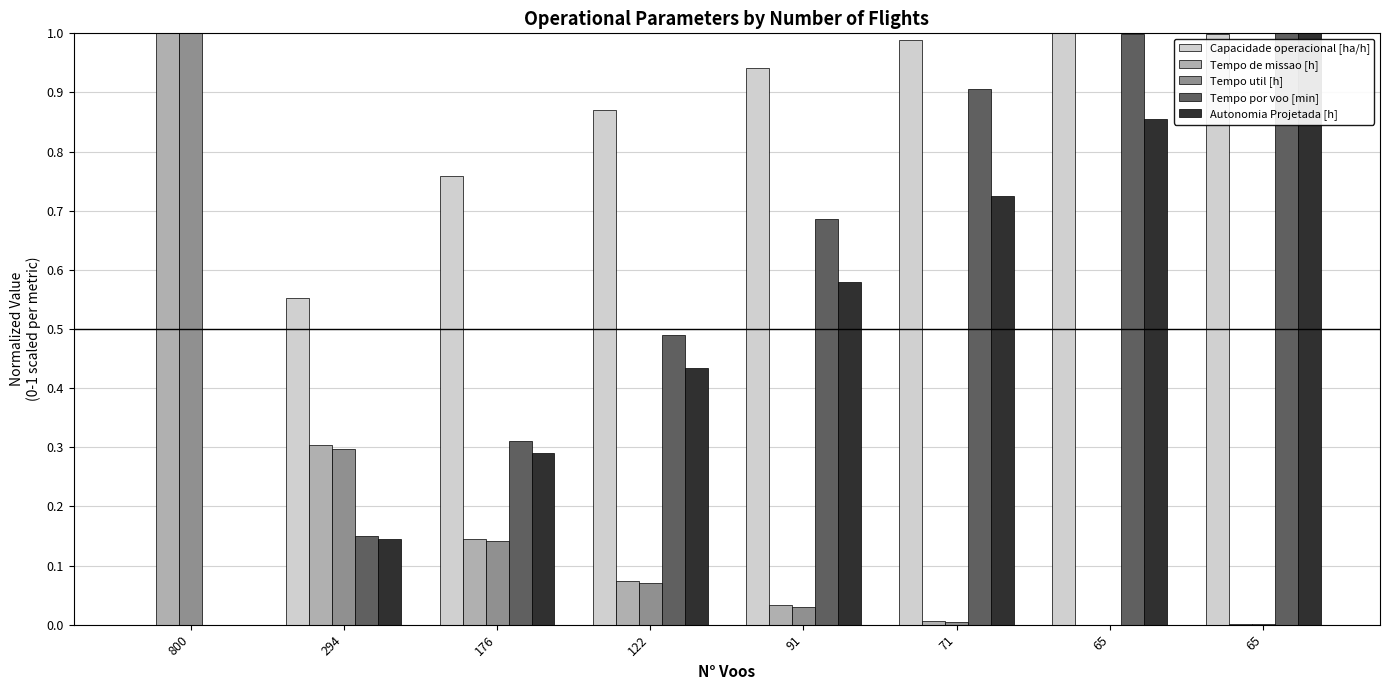

What are all the series names shown in the legend?

Capacidade operacional [ha/h], Tempo de missao [h], Tempo util [h], Tempo por voo [min], Autonomia Projetada [h]